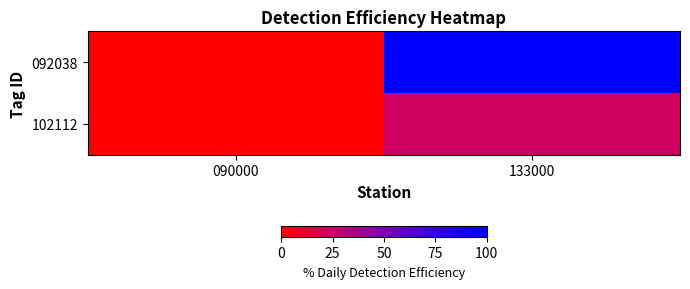

Which series changed the most between 090000 and 133000?

092038